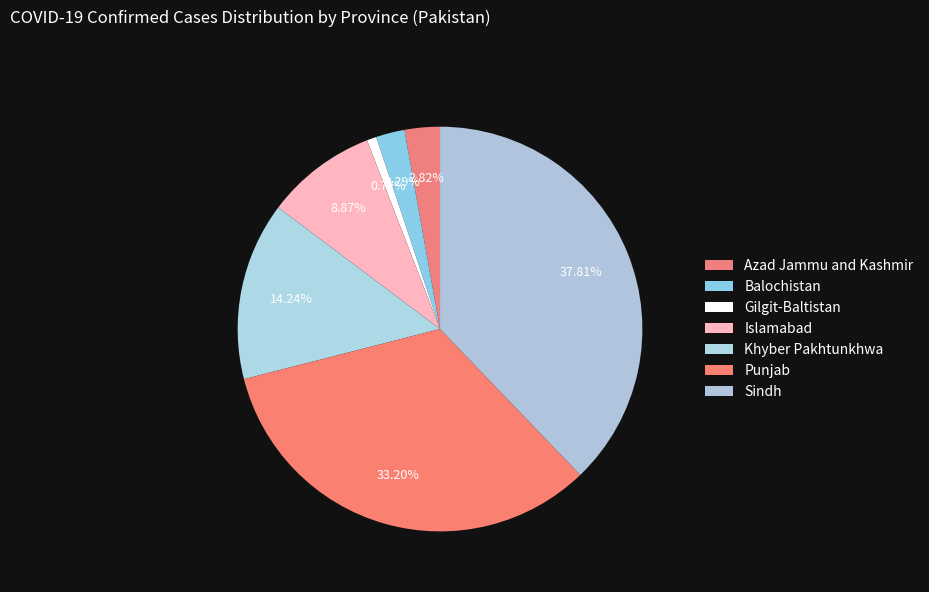

How many slices are in this pie chart?

7